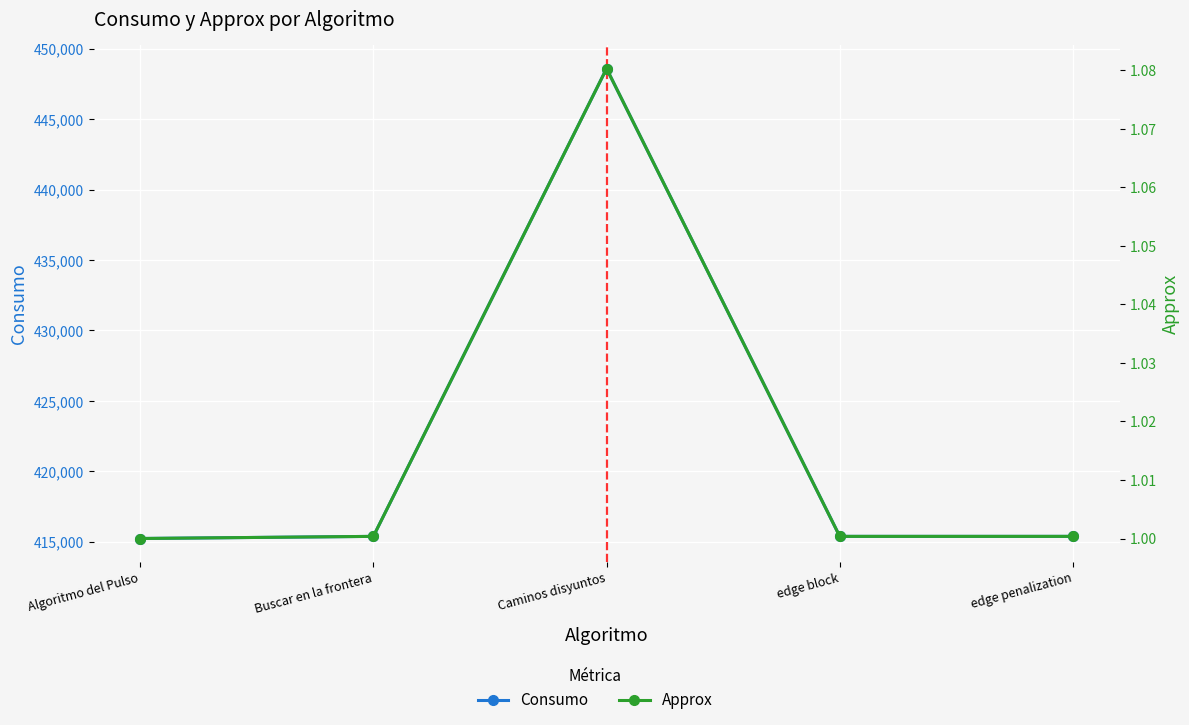

What are all the series names shown in the legend?

Consumo, Approx